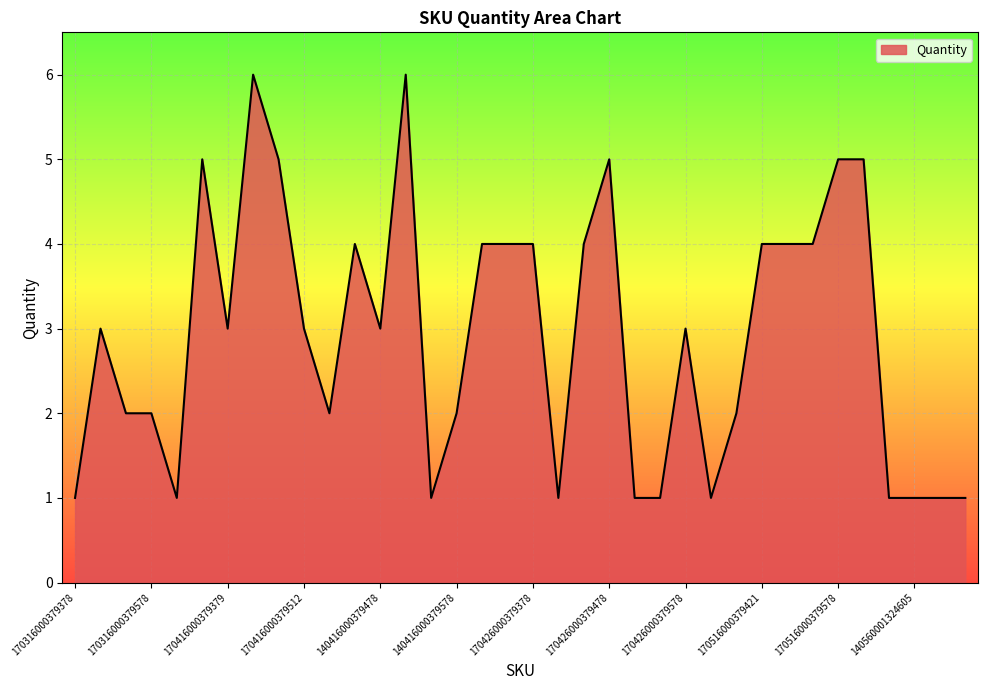

What is the maximum value shown in the chart?

6